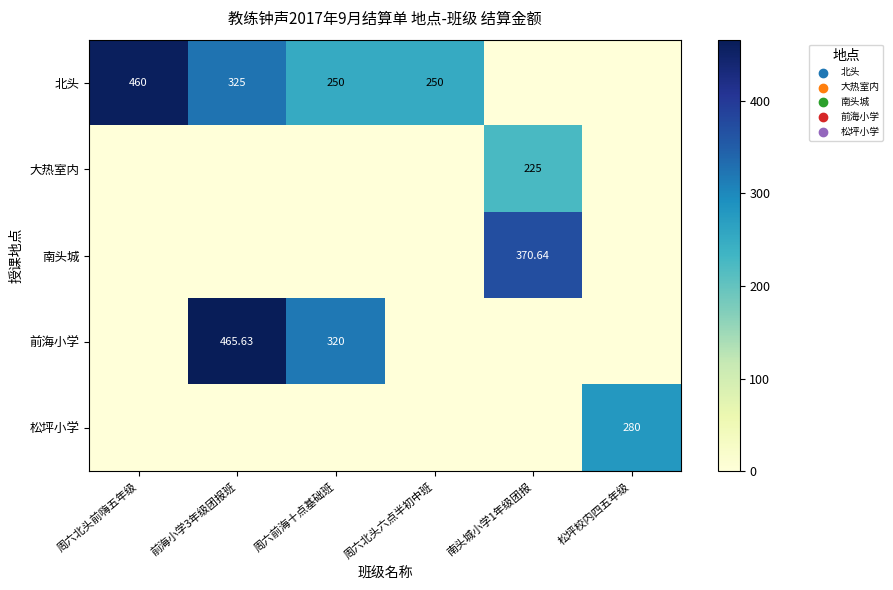

List the labels in order of 前海小学 value, smallest first.

周六北头前嗨五年级, 周六北头六点半初中班, 南头城小学1年级团报, 松坪校内四五年级, 周六前海十点基础班, 前海小学3年级团报班